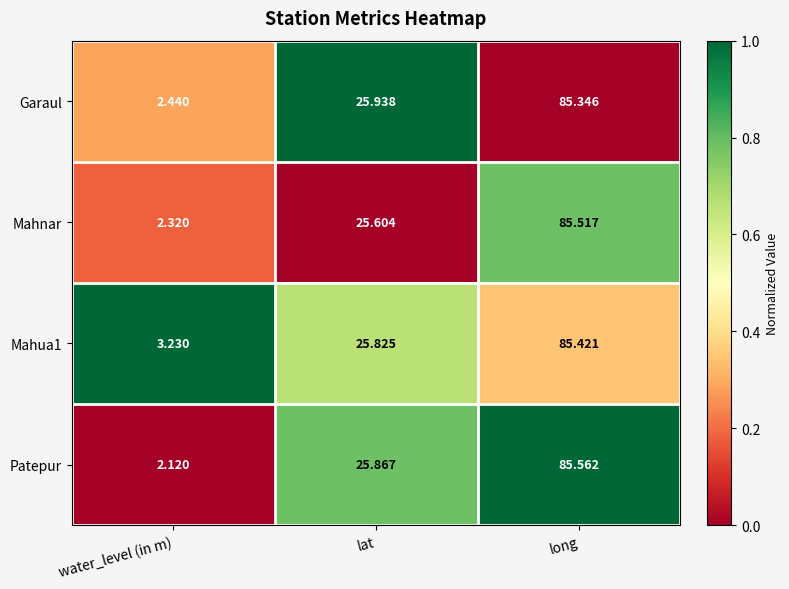

What is the greatest value displayed?

85.6